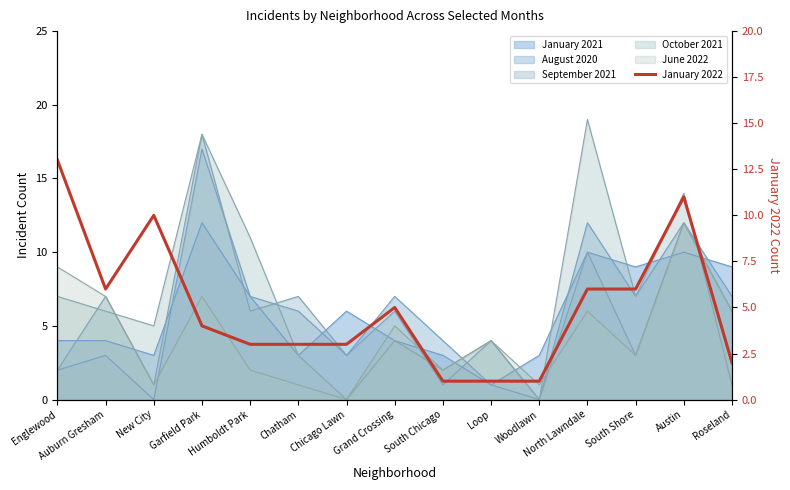

List the labels in order of value, largest first.

Englewood, Austin, New City, Auburn Gresham, North Lawndale, South Shore, Grand Crossing, Garfield Park, Humboldt Park, Chatham, Chicago Lawn, Roseland, South Chicago, Loop, Woodlawn